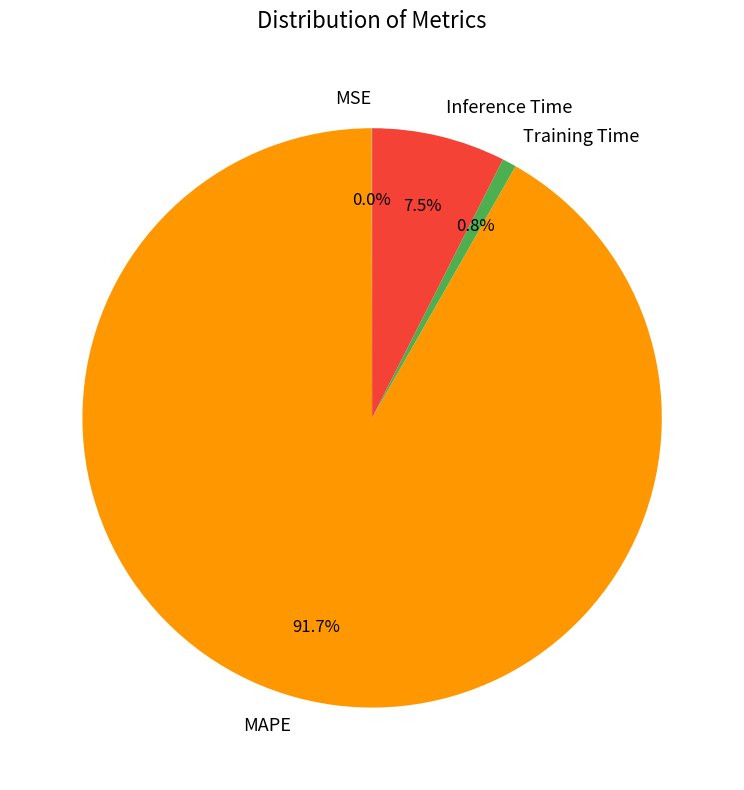

Is the sum of MAPE and Training Time greater than half?

Yes